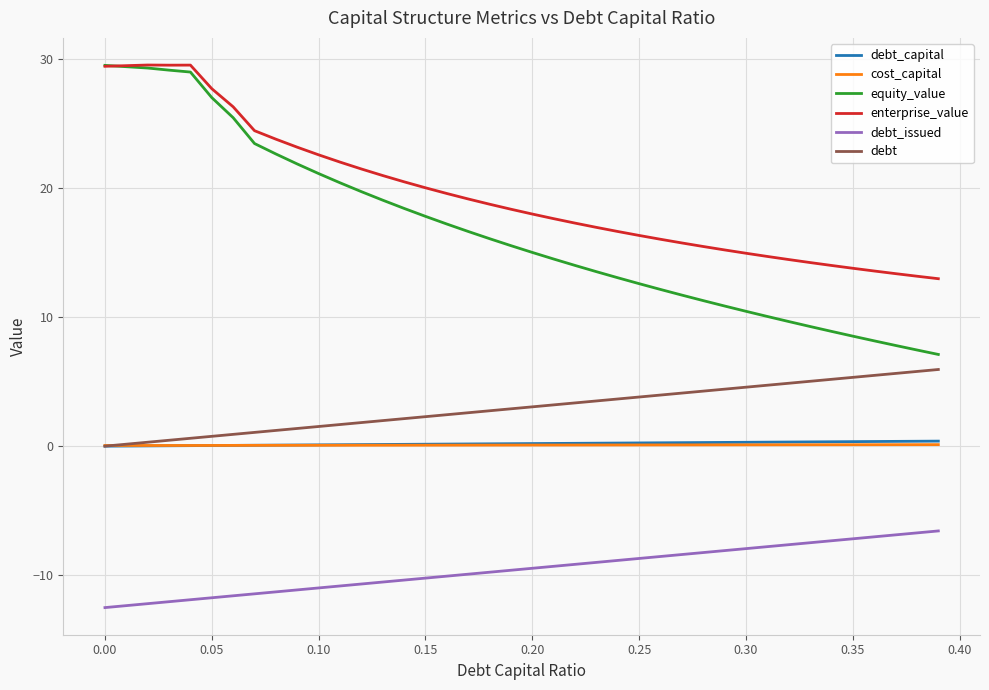

True or false: equity_value and debt_issued cross at least once.

False